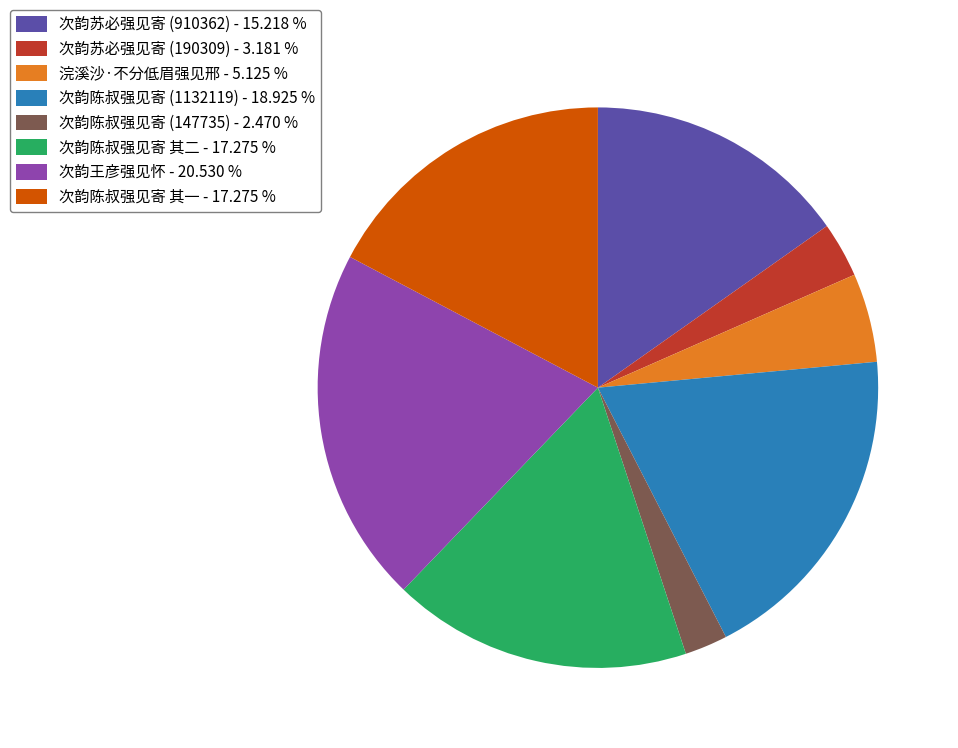

Is there any slice that represents more than half of the pie?

No